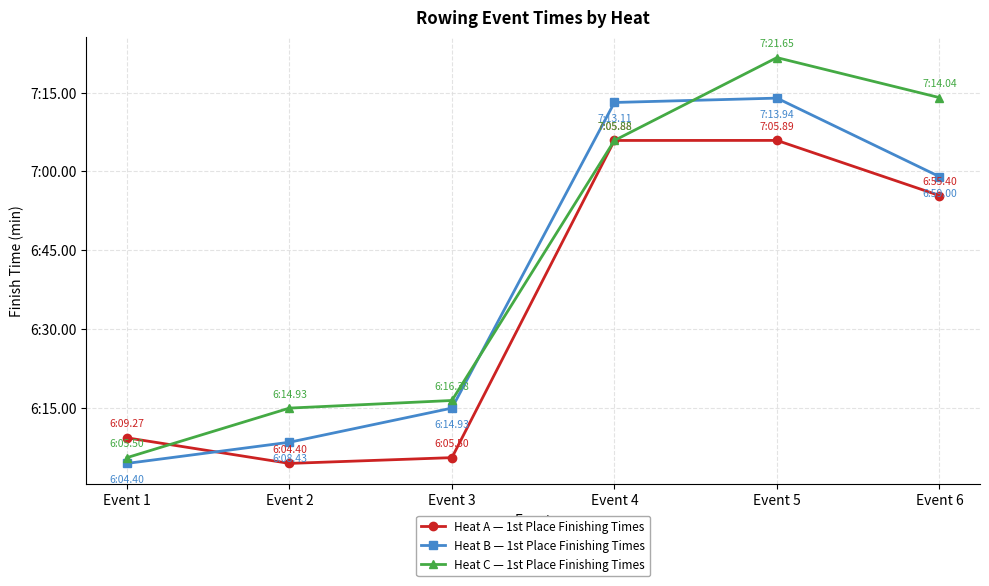

Is this an area chart (filled region under the line)?

No